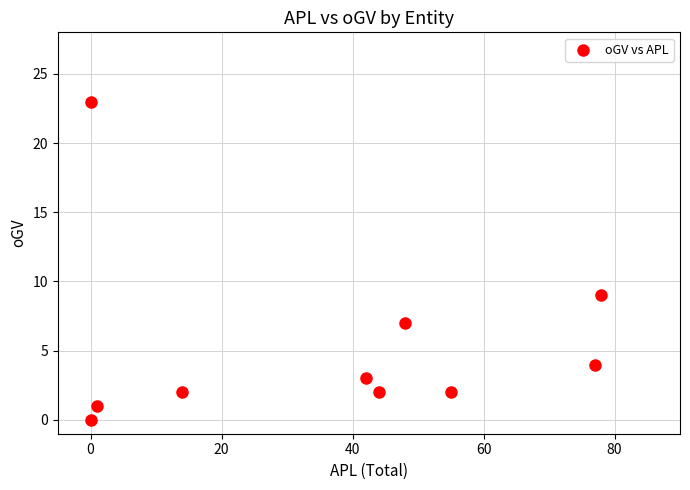

What Y value in the scatter plot is closest to 11?

9